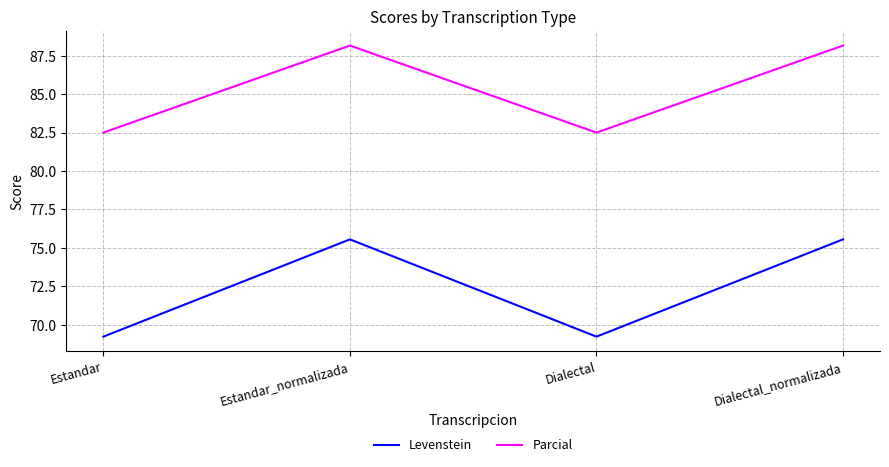

What are all the series names shown in the legend?

Levenstein, Parcial